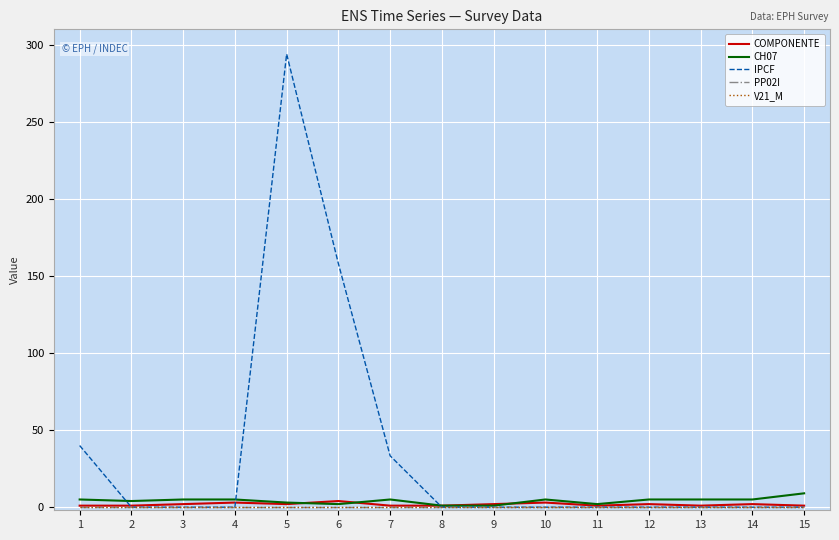

Does the chart have visible grid lines?

Yes